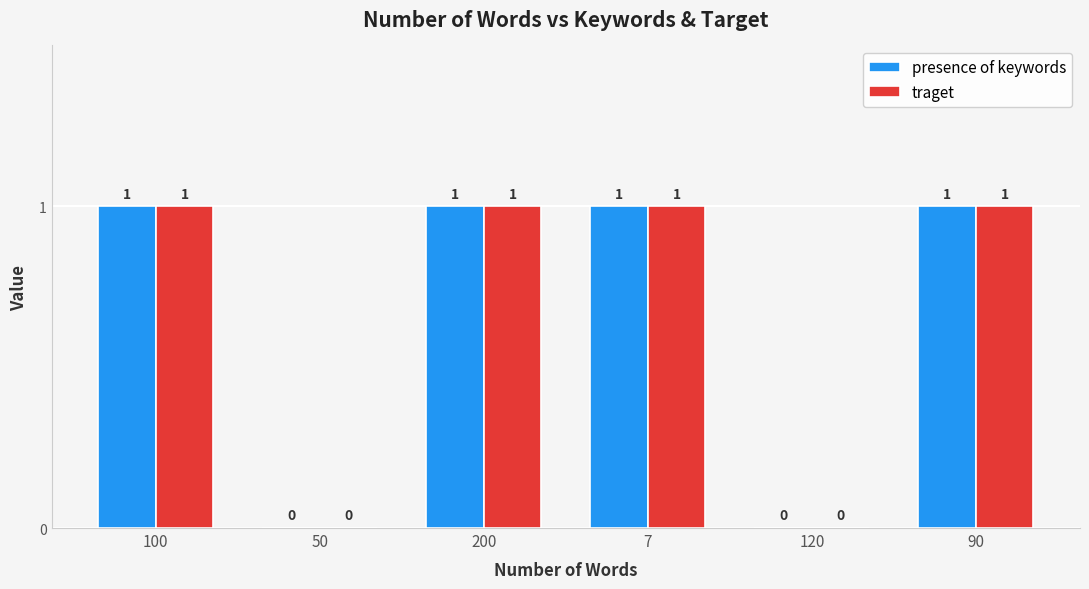

Is it true that presence of keywords equals 2 at 90?

False